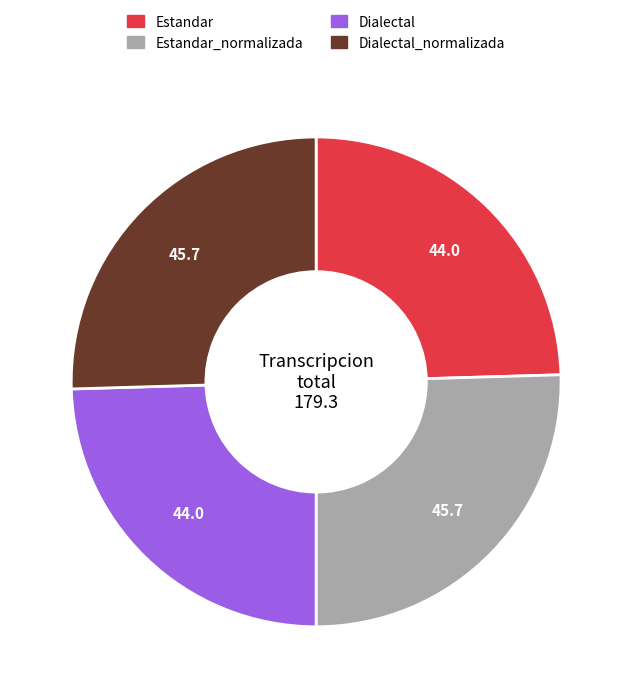

Is Dialectal the majority of the pie?

No